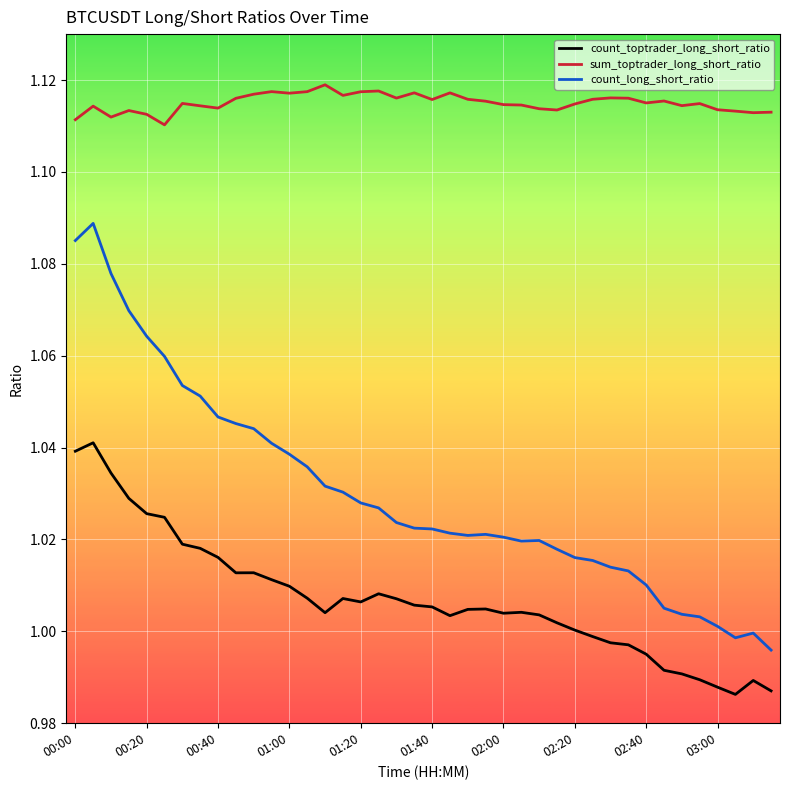

True or false: sum_toptrader_long_short_ratio and count_long_short_ratio cross at least once.

False